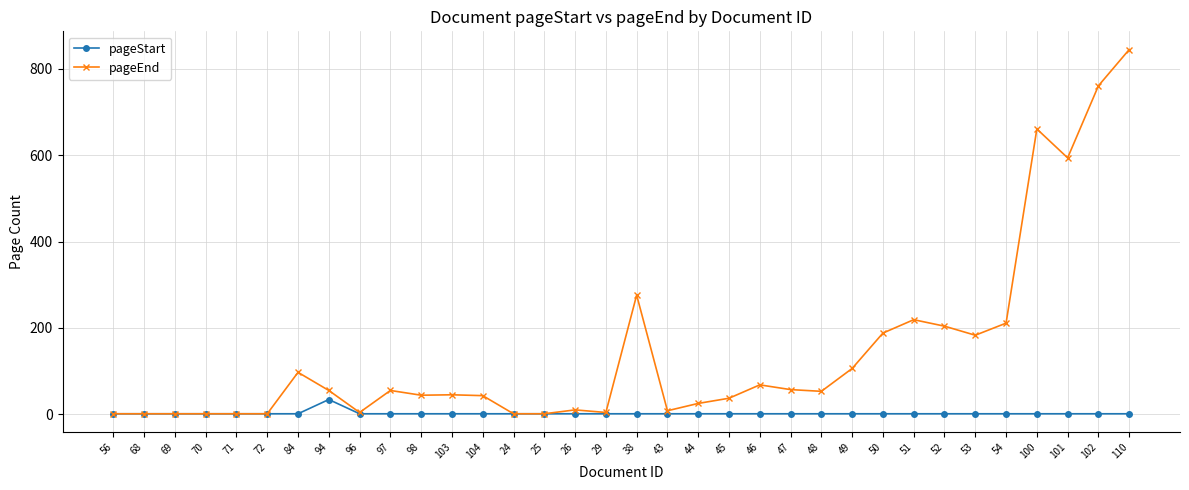

What are all the series names shown in the legend?

pageStart, pageEnd